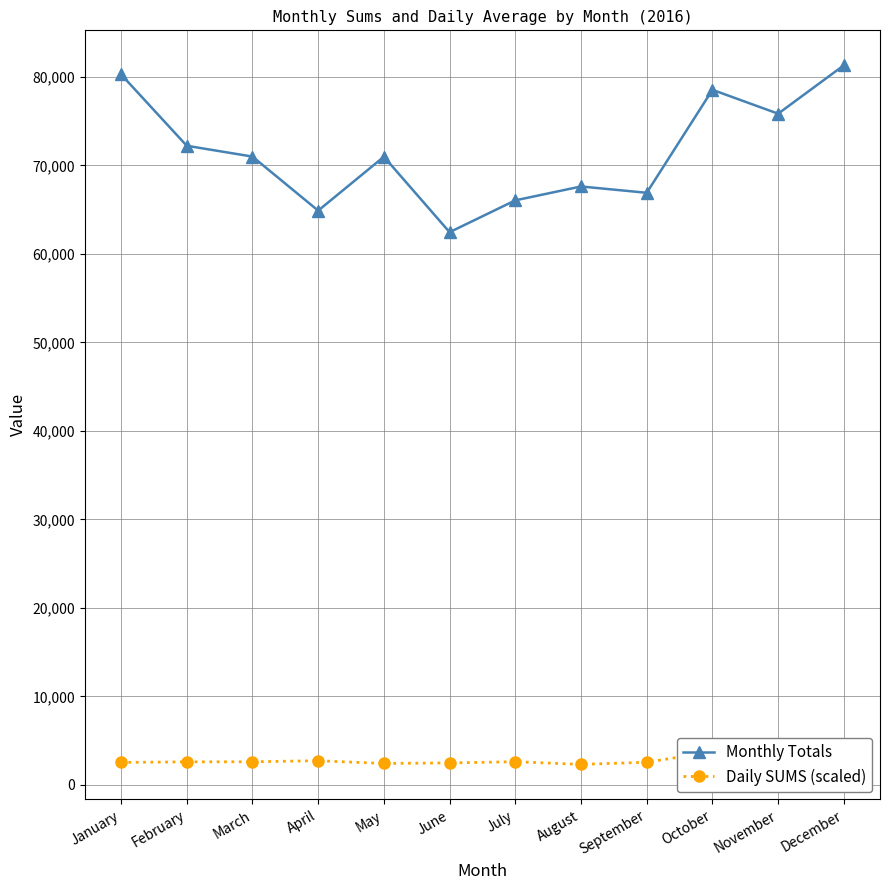

How many interior local valleys does the Monthly Totals series have?

4